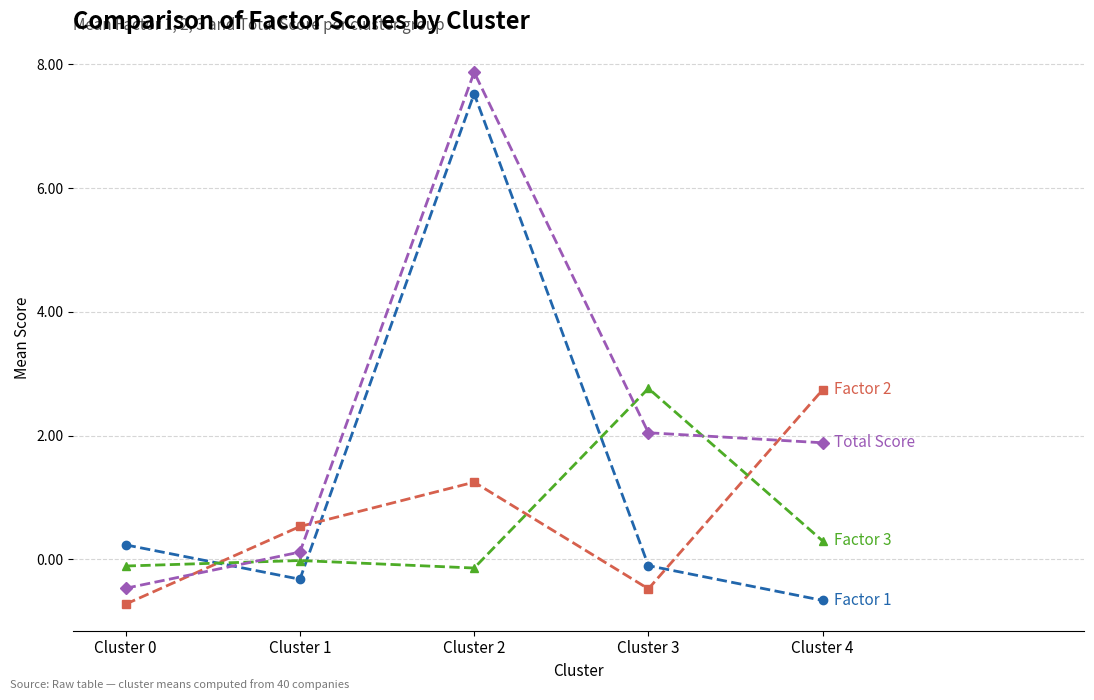

What is the greatest value displayed?

7.9